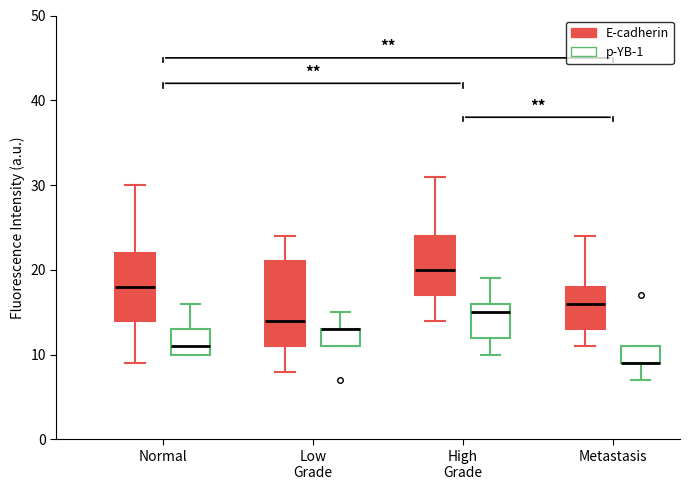

Which box is the tallest, from its lower edge to its upper edge?

Low Grade (E-cadherin)